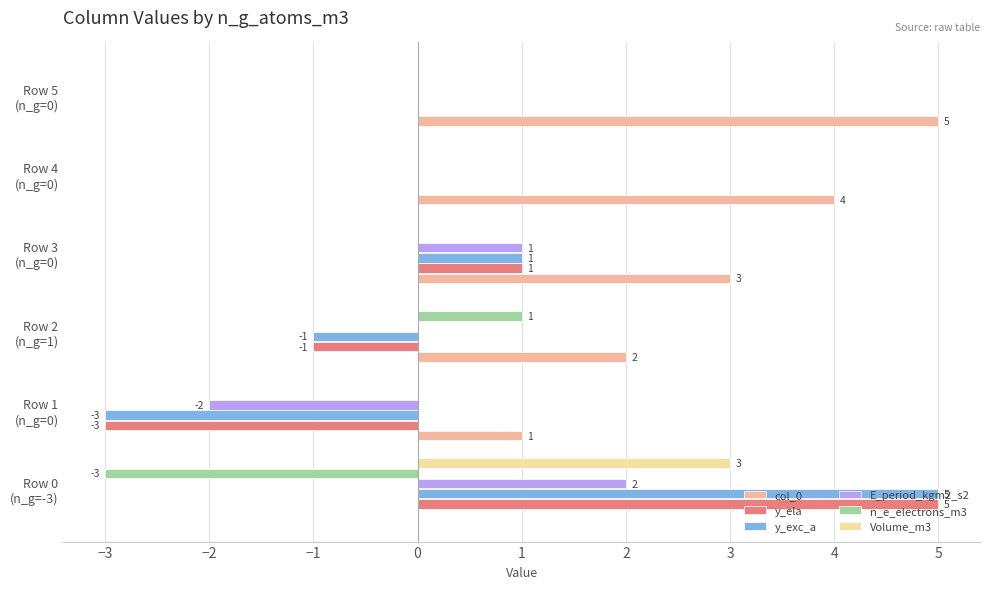

Which series has the largest total across all categories?

col_0